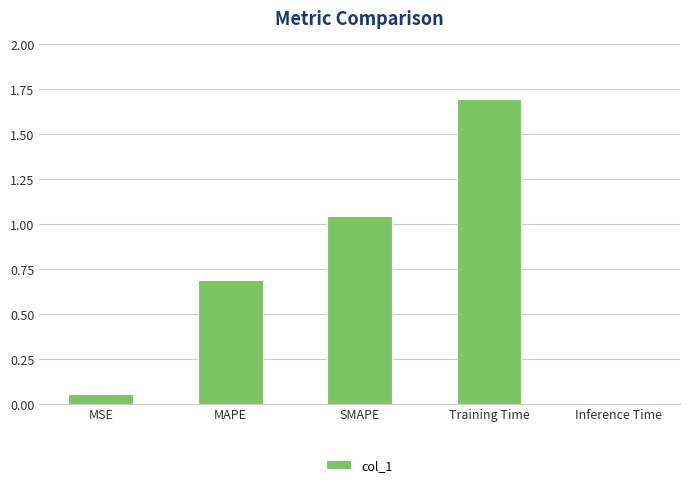

What is the value of the 2nd bar from the left?

0.7